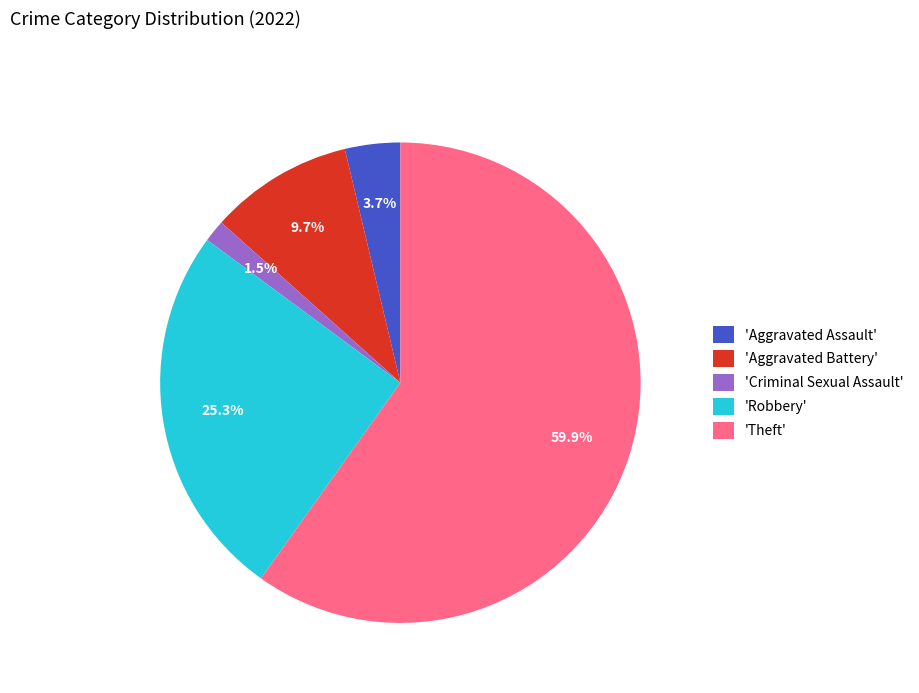

What percentage is NOT represented by 'Aggravated Assault'?

96.3%